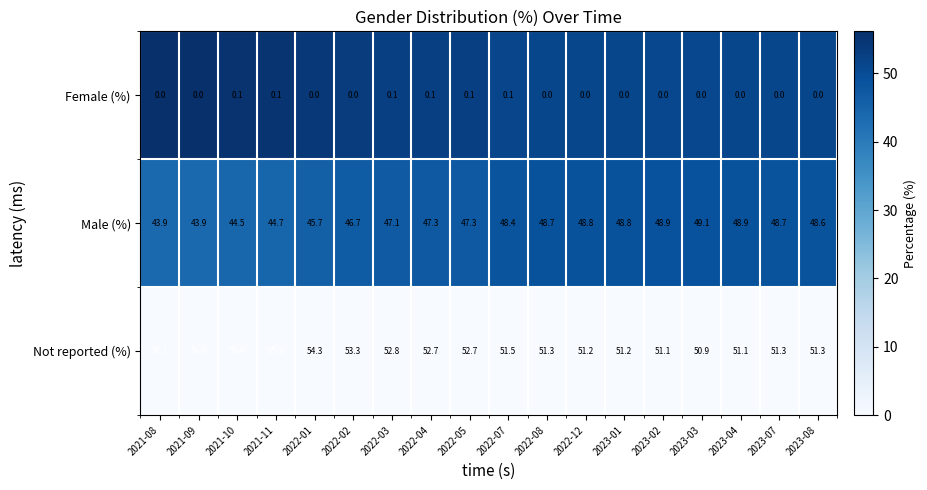

How many data points does each series have?

18